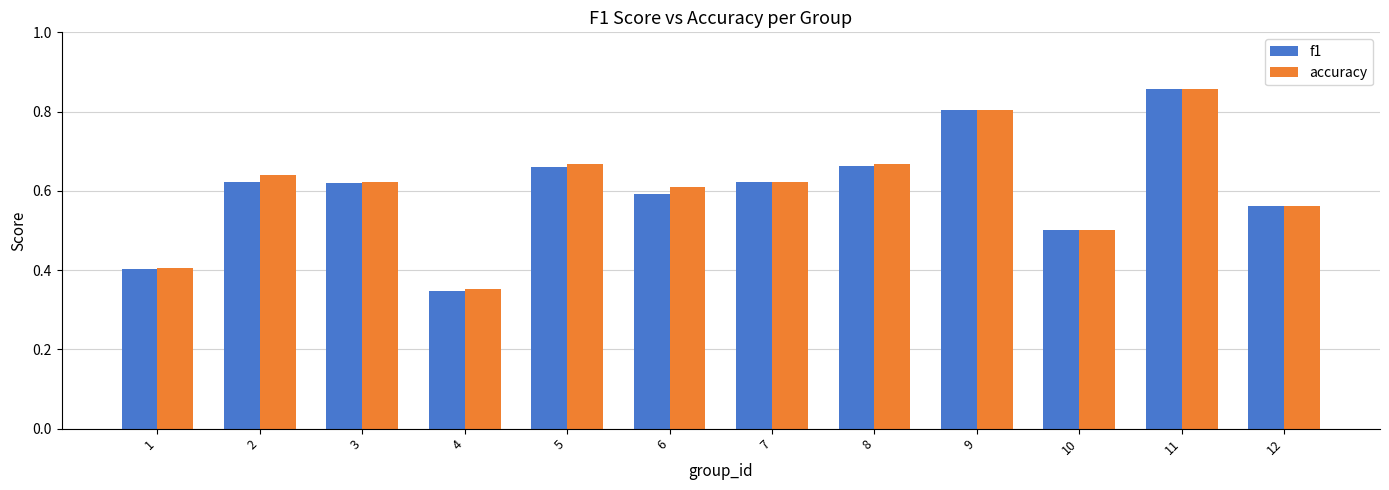

What is the difference between the f1 values at 6 and 5?

0.1